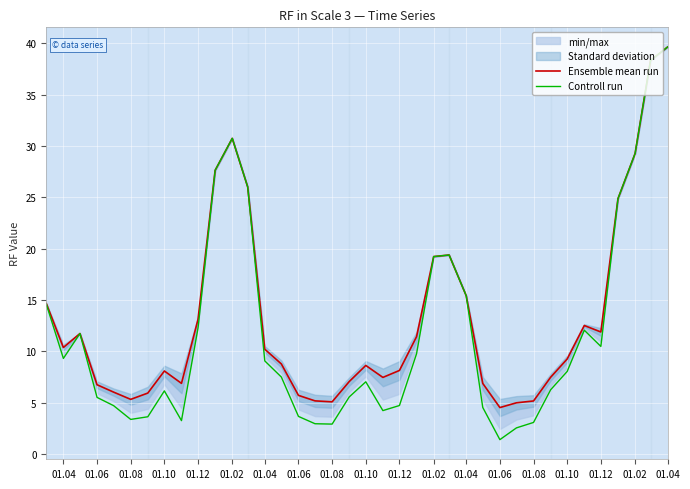

True or false: Controll run and Ensemble mean run intersect in this chart.

False